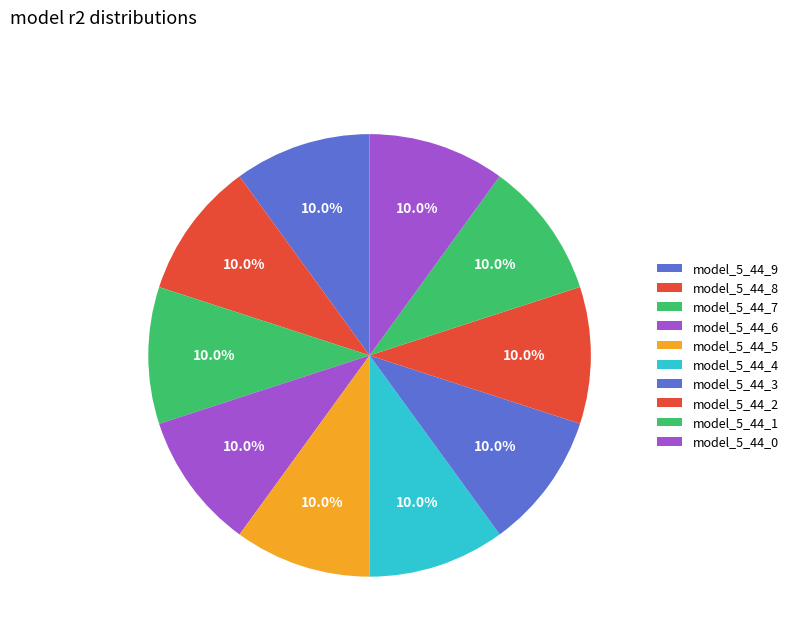

The model_5_44_0 slice represents 10% of the pie. True or false?

True